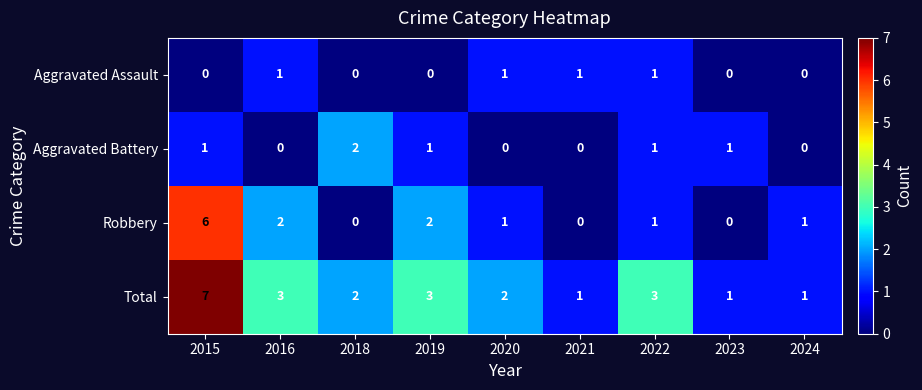

What is the spread (max minus min) of values at 2016?

3